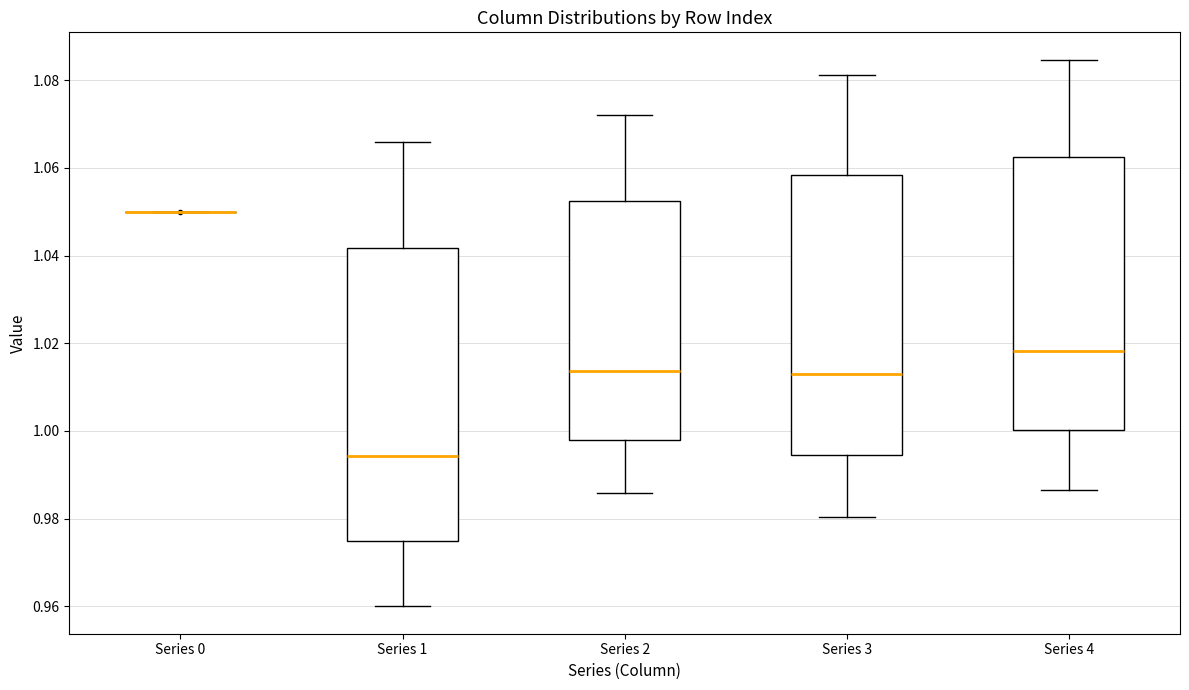

Reading left to right, read every box against the y-axis: the position of its median line, the range the box covers, and the ends of its whiskers. The values are not printed on the chart, so give them approximately, as read against the axis.

Series 0: box collapsed to a line at 1.050, whiskers 1.050 to 1.050
Series 1: median 0.994, box 0.974 to 1.042, whiskers 0.960 to 1.066
Series 2: median 1.014, box 0.998 to 1.052, whiskers 0.986 to 1.072
Series 3: median 1.012, box 0.994 to 1.058, whiskers 0.980 to 1.082
Series 4: median 1.018, box 1.000 to 1.062, whiskers 0.986 to 1.084